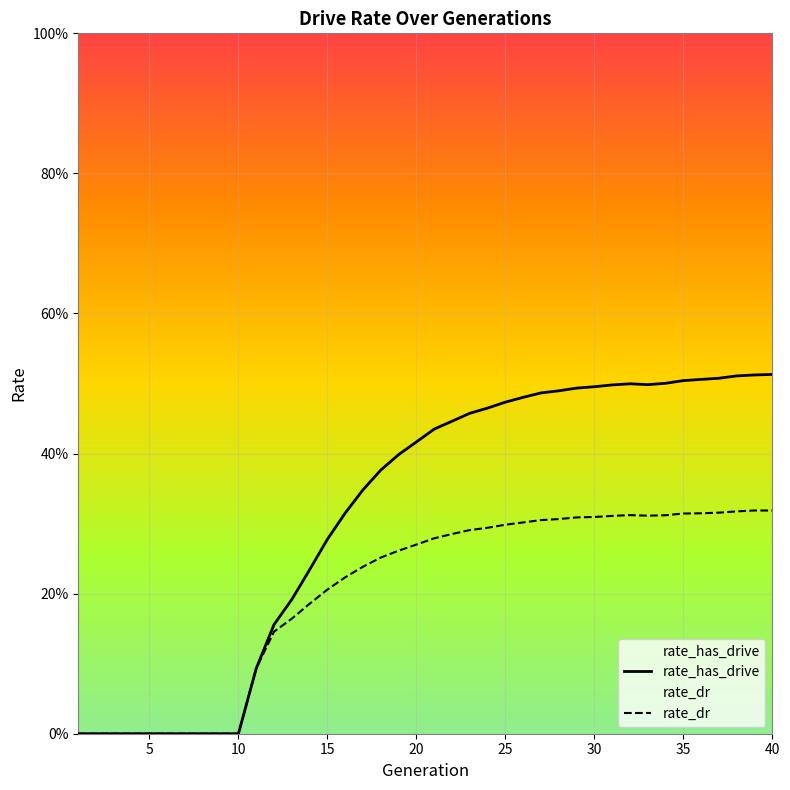

List the series in order of their overall mean, lowest first.

rate_dr, rate_has_drive